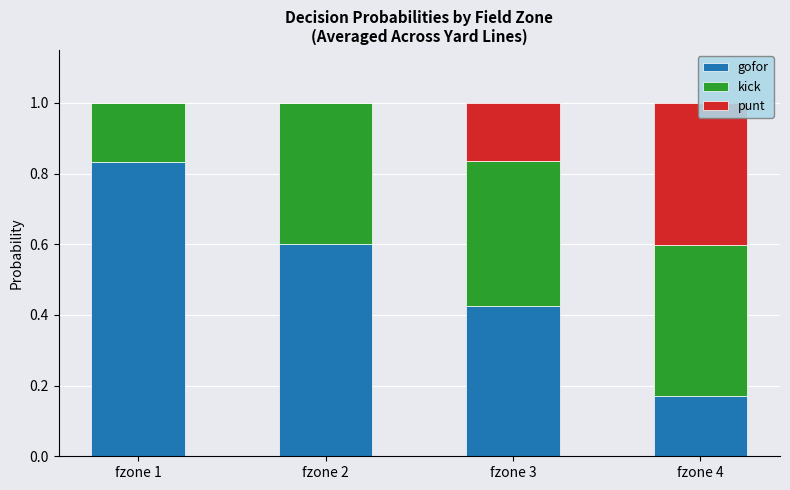

The value of gofor at fzone 4 is 0.2. True or false?

True